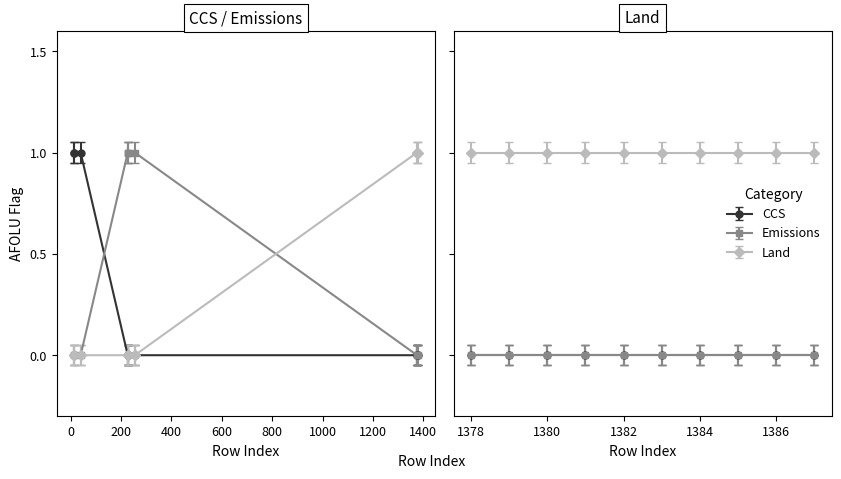

Reading left to right, extract all data points from this chart.

CCS: 1	1	1	0	0	0	0	0	0	0
Emissions: 0	0	0	1	1	1	1	0	0	0
Land: 0	0	0	0	0	0	0	1	1	1